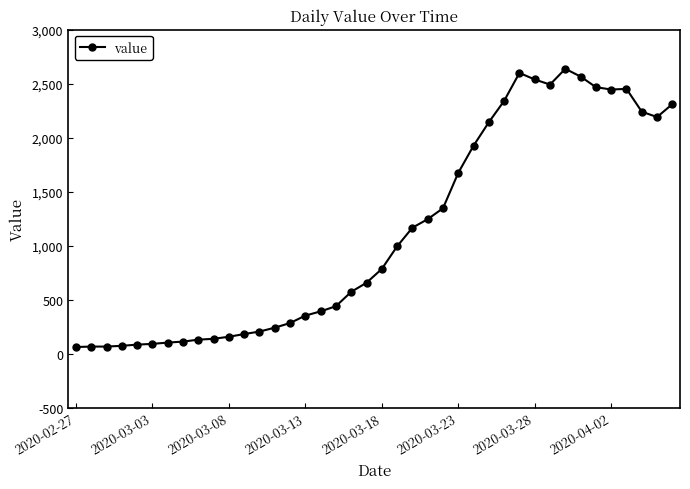

True or false: the data has more than 0 interior local peaks.

True